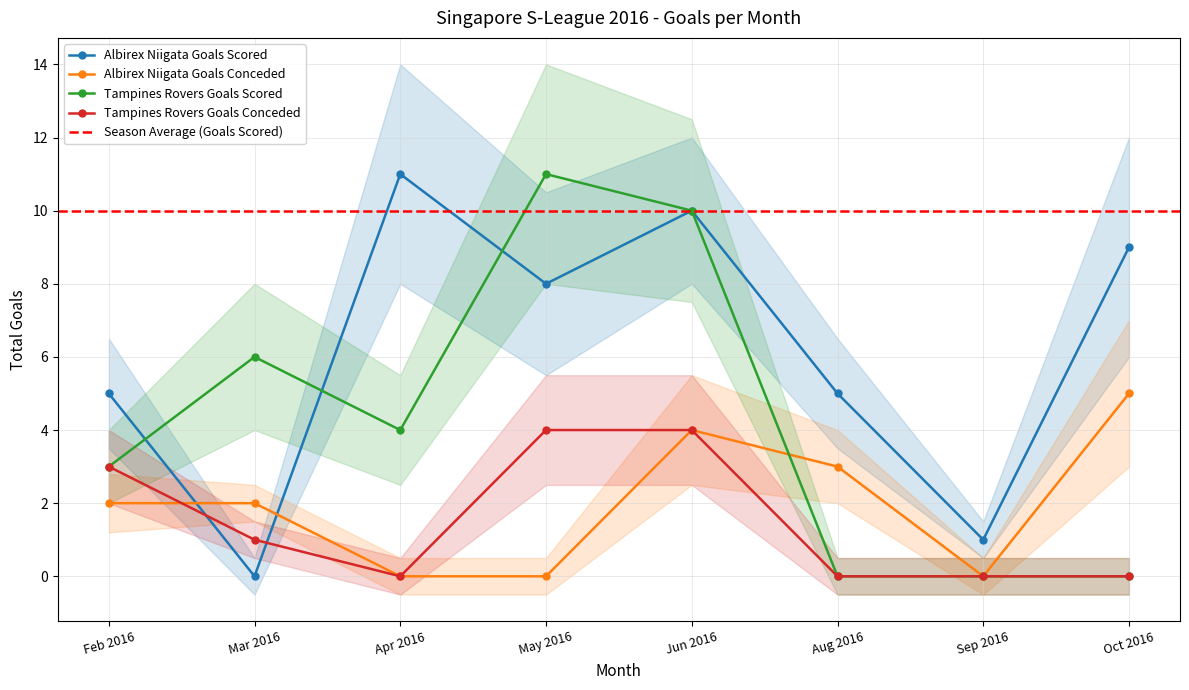

True or false: Albirex Niigata Goals Conceded has a value of 0 at Sep 2016.

True